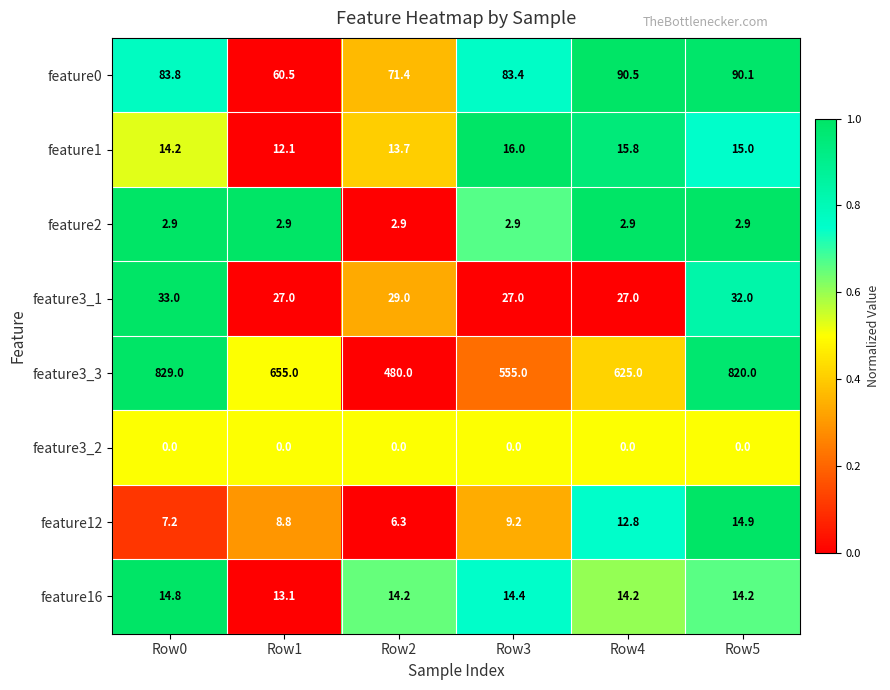

Which series changed the most between Row0 and Row5?

feature3_3